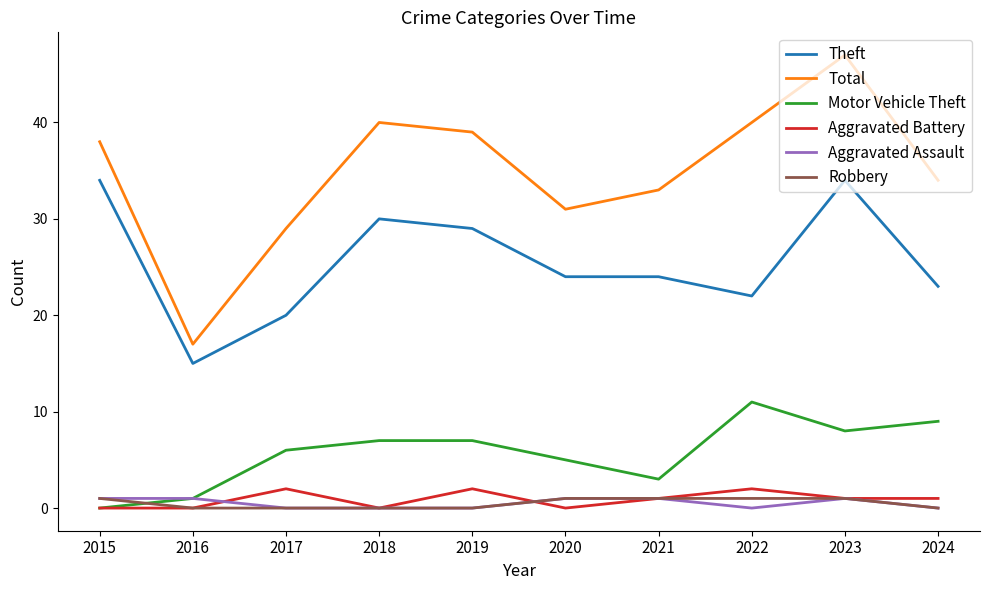

True or false: Theft and Motor Vehicle Theft cross at least once.

False